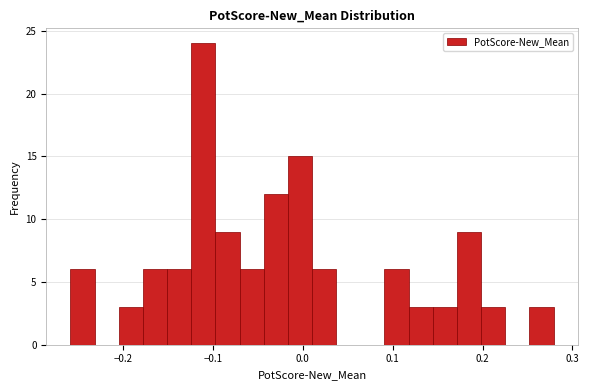

Around what value on the x-axis is the tallest bar? Give the approximate position of its centre, as read against the axis.

-0.11